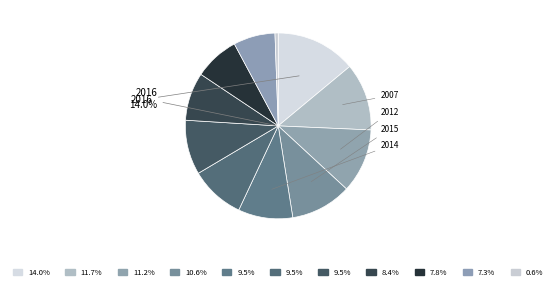

Count the number of slices in the pie.

11